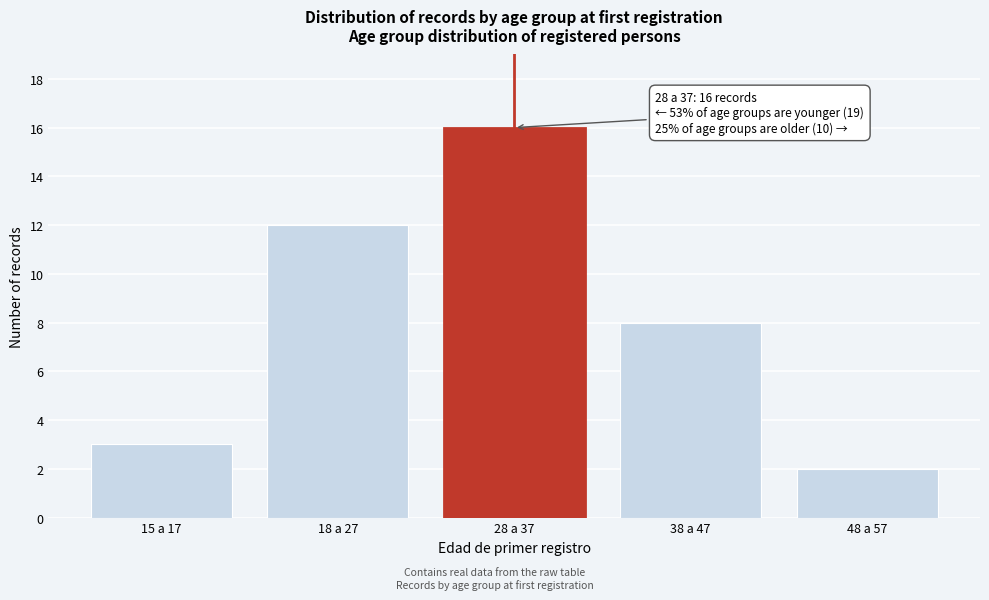

Reading left to right, what are all the values shown in this chart?

3	12	16	8	2